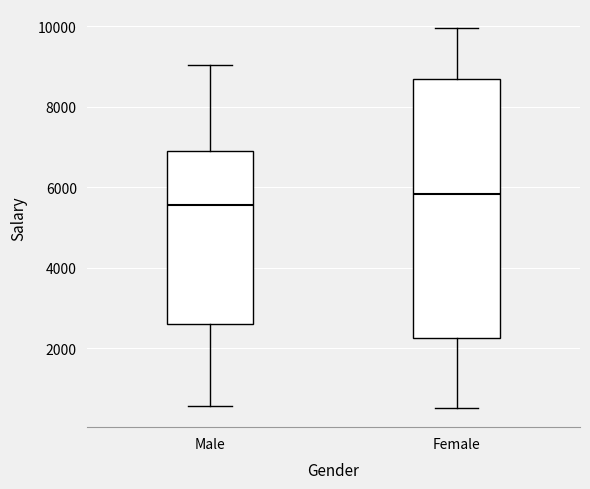

Reading left to right, read every box against the y-axis: the position of its median line, the range the box covers, and the ends of its whiskers. The values are not printed on the chart, so give them approximately, as read against the axis.

Male: median 5600, box 2600 to 6800, whiskers 600 to 9000
Female: median 5800, box 2200 to 8600, whiskers 600 to 10000